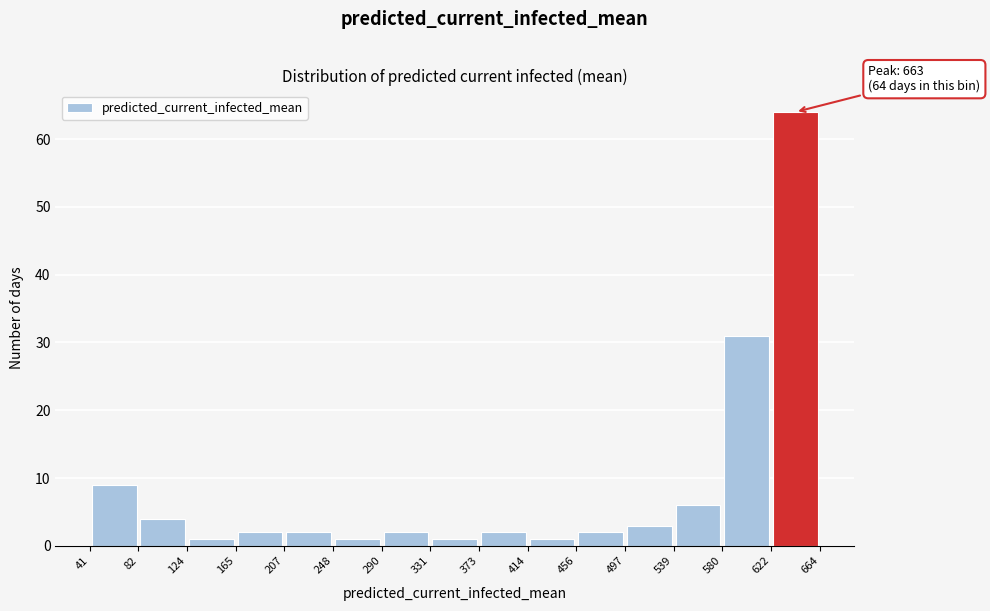

Over which range of the x-axis is the bar tallest?

622 to 664